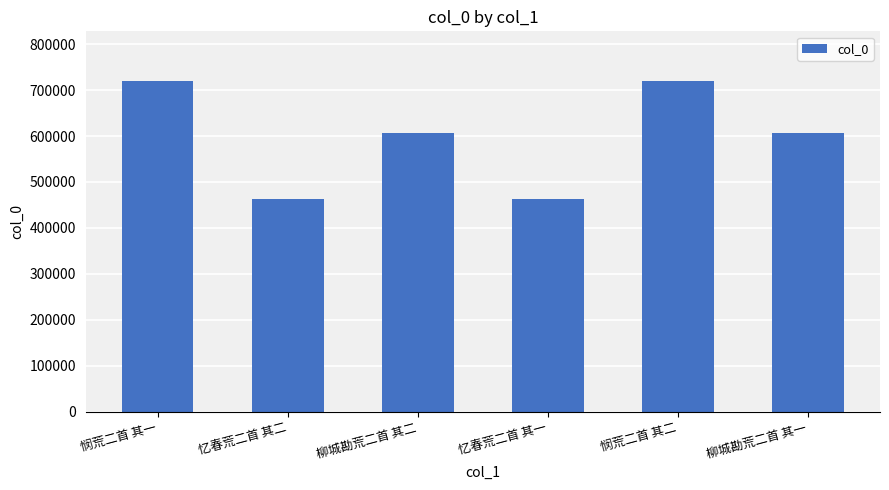

The value at 忆春荒二首 其二 is 217721. True or false?

False